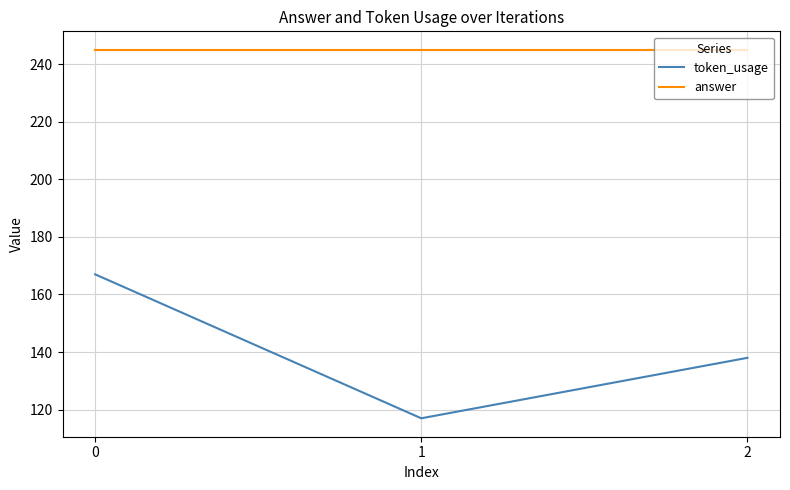

The value of token_usage at 1 is 117. True or false?

True